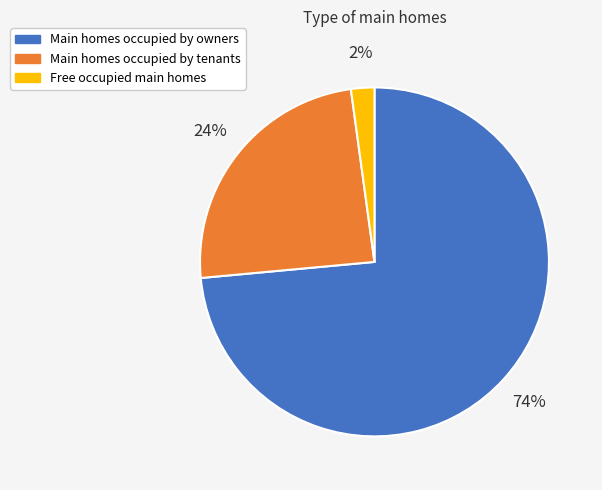

Is there any slice that represents more than half of the pie?

Yes